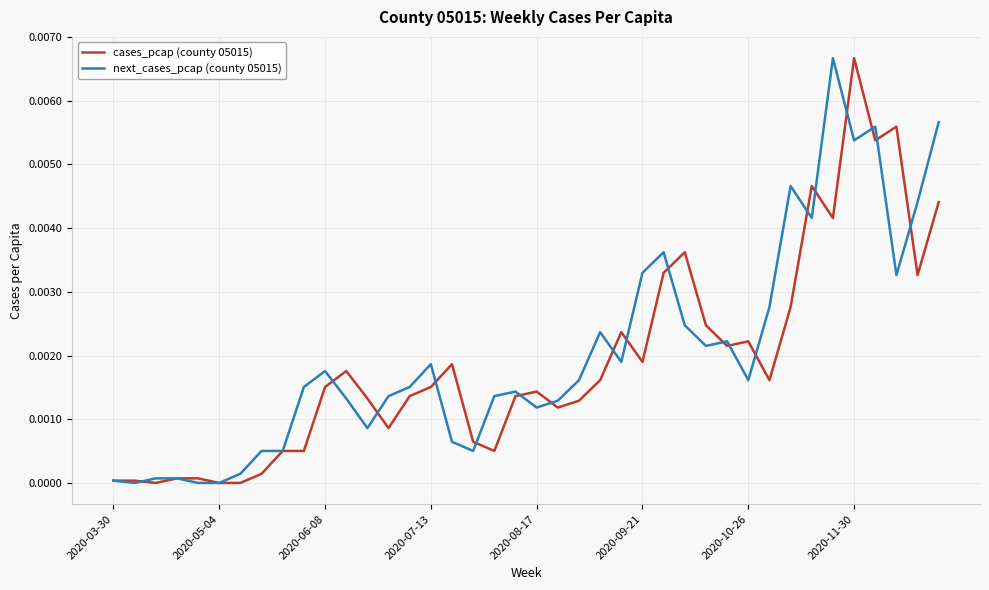

How many intersections are there between next_cases_pcap (county 05015) and cases_pcap (county 05015)?

19